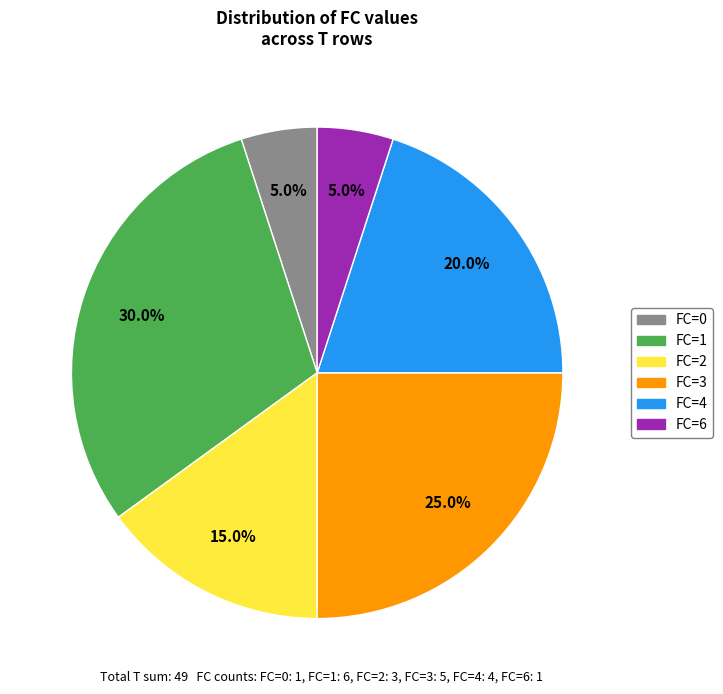

What is the largest slice in the pie chart?

FC=1